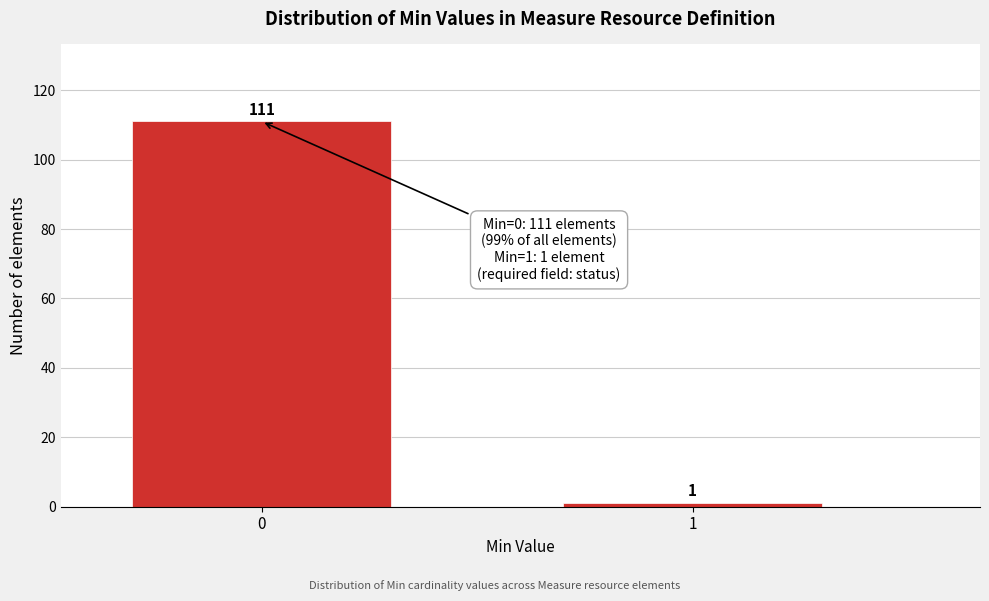

Reading left to right, extract all data points from this chart.

111	1